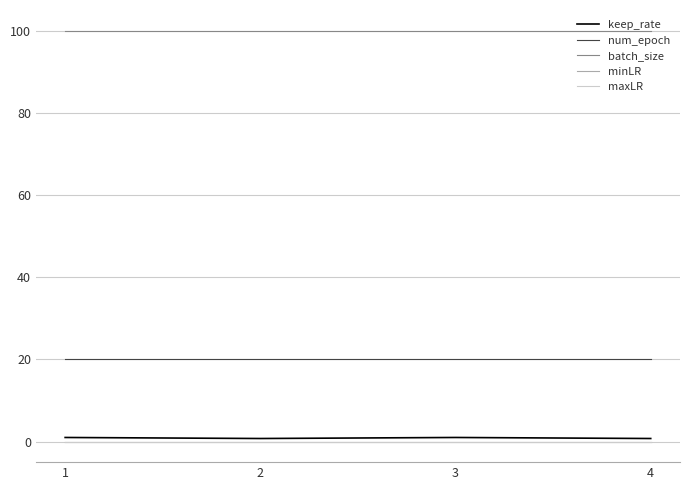

True or false: batch_size and num_epoch cross at least once.

False